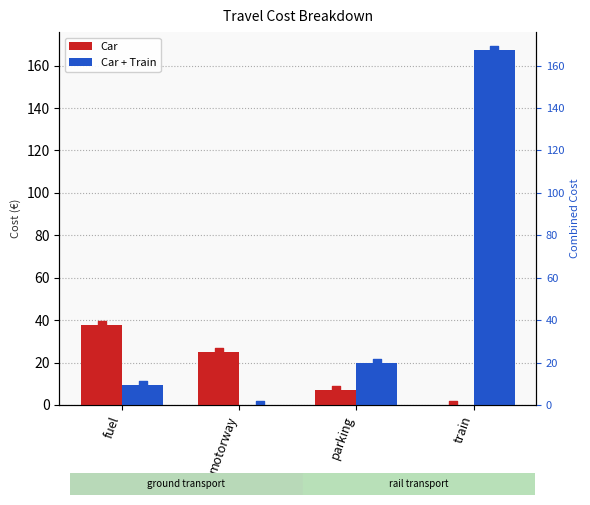

Is the value of Car at fuel greater than the value of Car + Train at motorway?

Yes